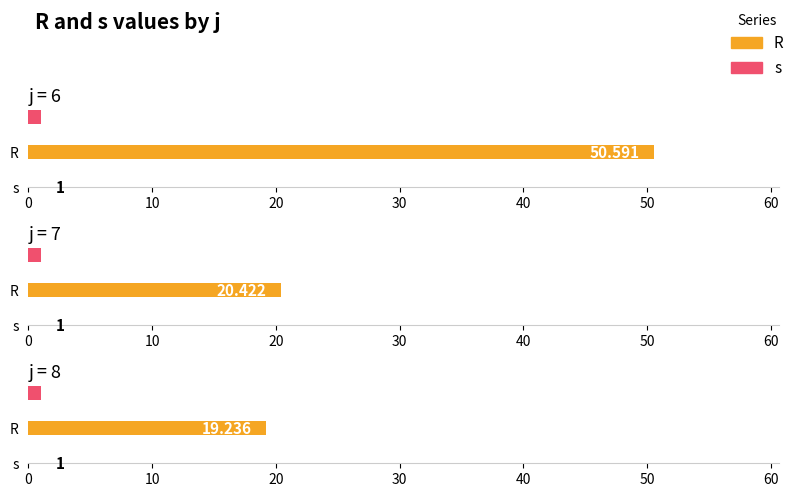

Rank the series by their maximum value, from lowest to highest.

s, R